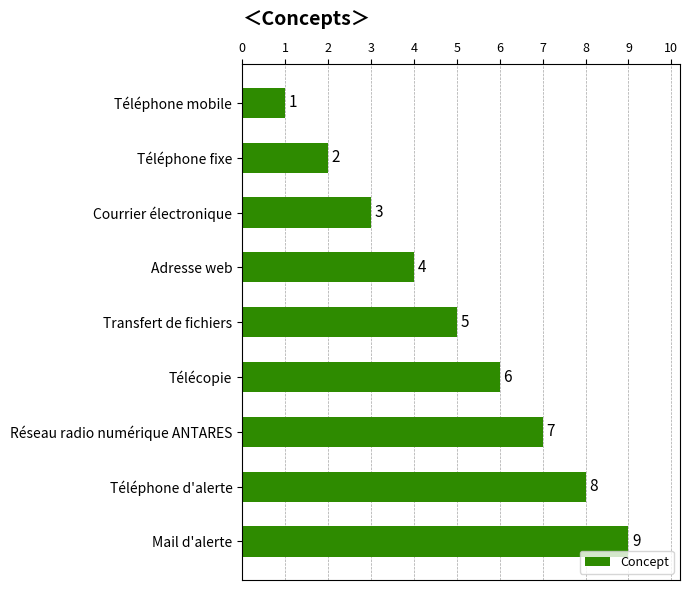

Where is the data nearest to the value 5?

Transfert de fichiers